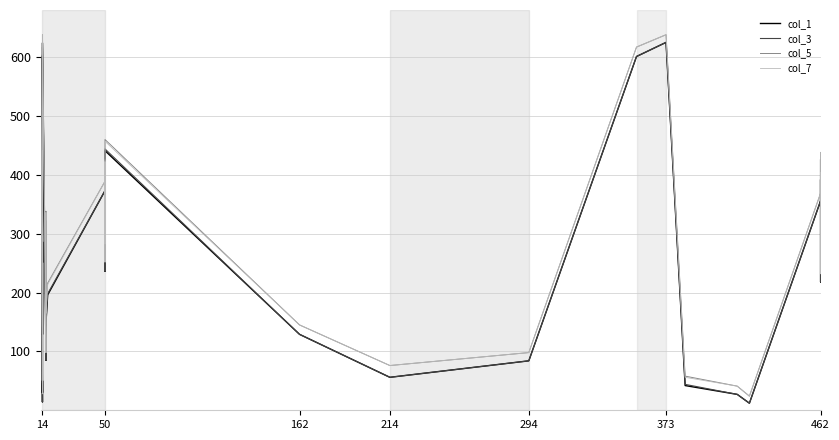

How many distinct data groups are displayed?

4